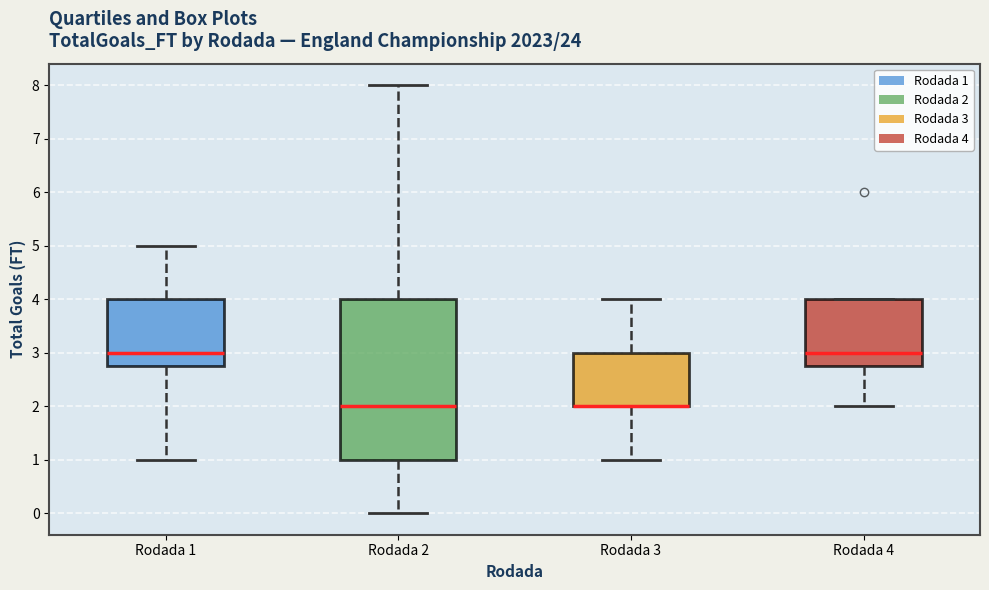

Where is the upper edge of the box for Rodada 4 on the y-axis? The values are not printed on the chart, so give them approximately, as read against the axis.

4.0